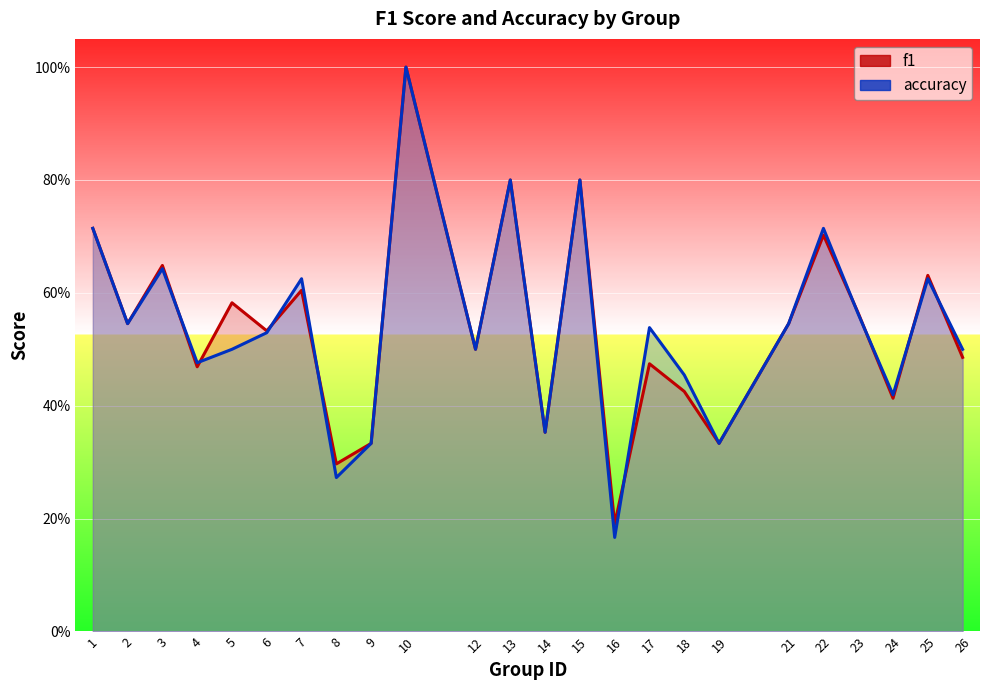

Reading left to right, extract all data points from this chart.

f1: 0.7	0.5	0.6	0.5	0.6	0.5	0.6	0.3	0.3	1.0	0.5	0.8	0.4	0.8	0.2	0.5	0.4	0.3	0.5	0.7	0.6	0.4	0.6	0.5
accuracy: 0.7	0.5	0.6	0.5	0.5	0.5	0.6	0.3	0.3	1.0	0.5	0.8	0.4	0.8	0.2	0.5	0.5	0.3	0.5	0.7	0.6	0.4	0.6	0.5